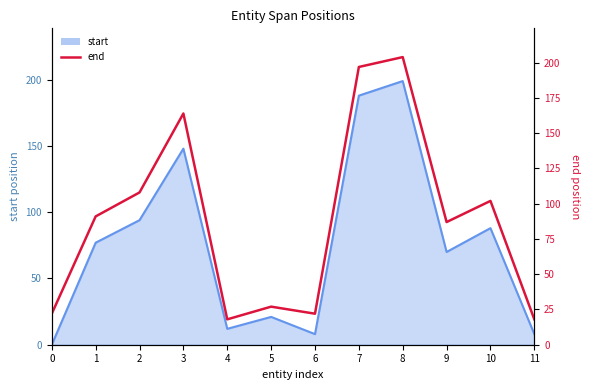

At which label is the value closest to 111?

2